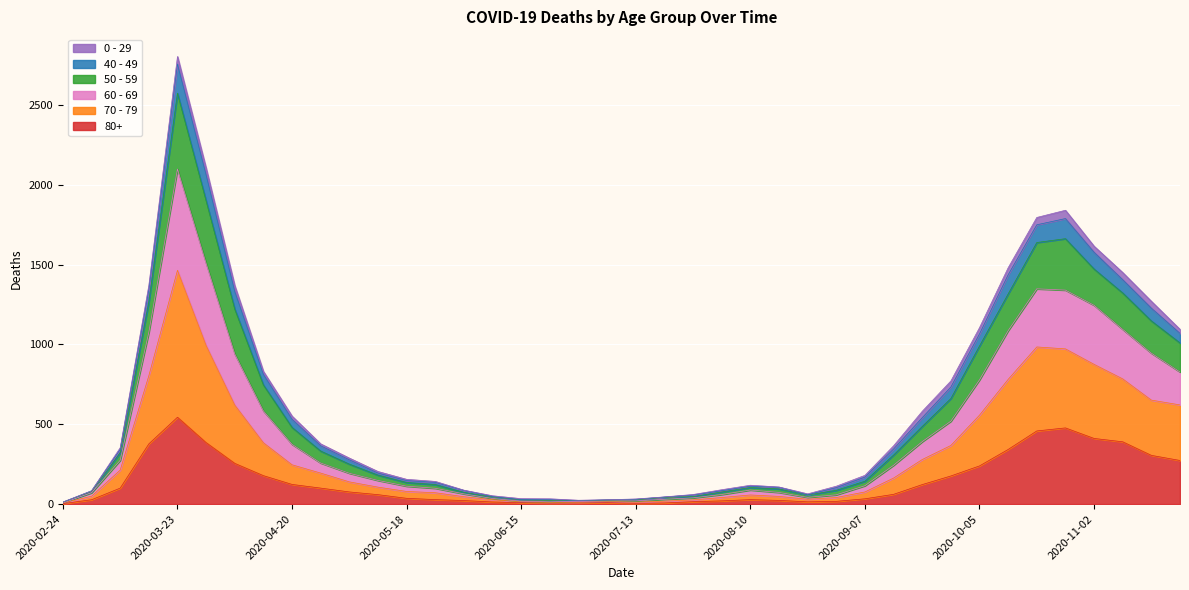

True or false: 70 - 79 has more than 0 interior local peaks.

True